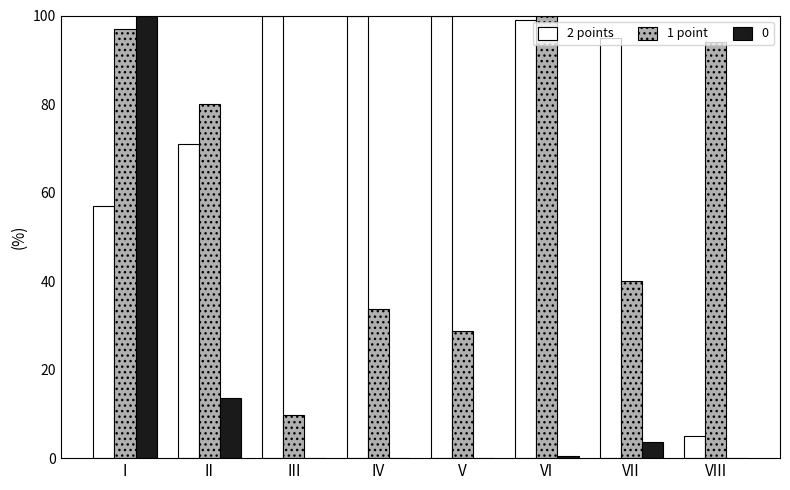

Are the bars grouped side by side (vs. stacked)?

Yes